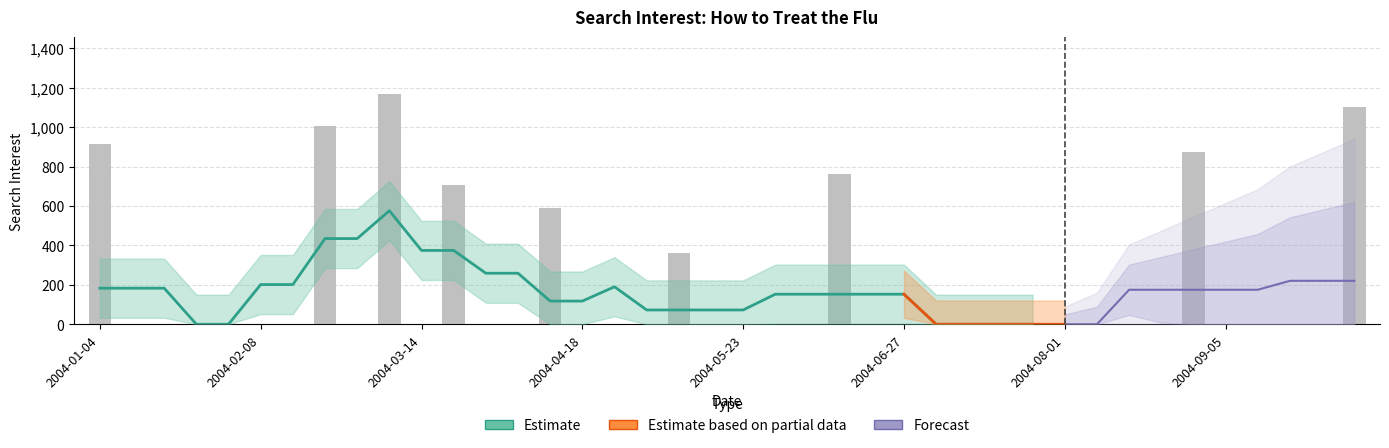

What is the difference between the maximum and minimum values?

1166.2